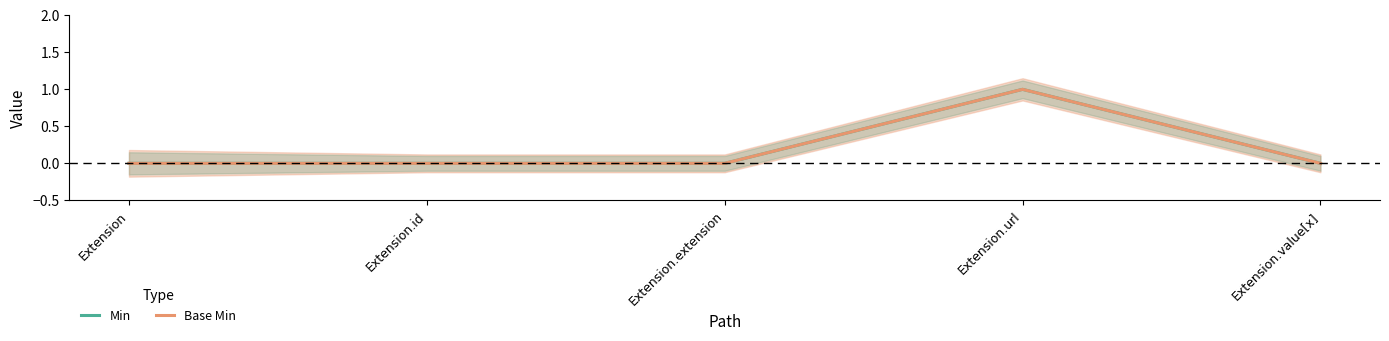

How many Base Min values are between 0 and 1?

5